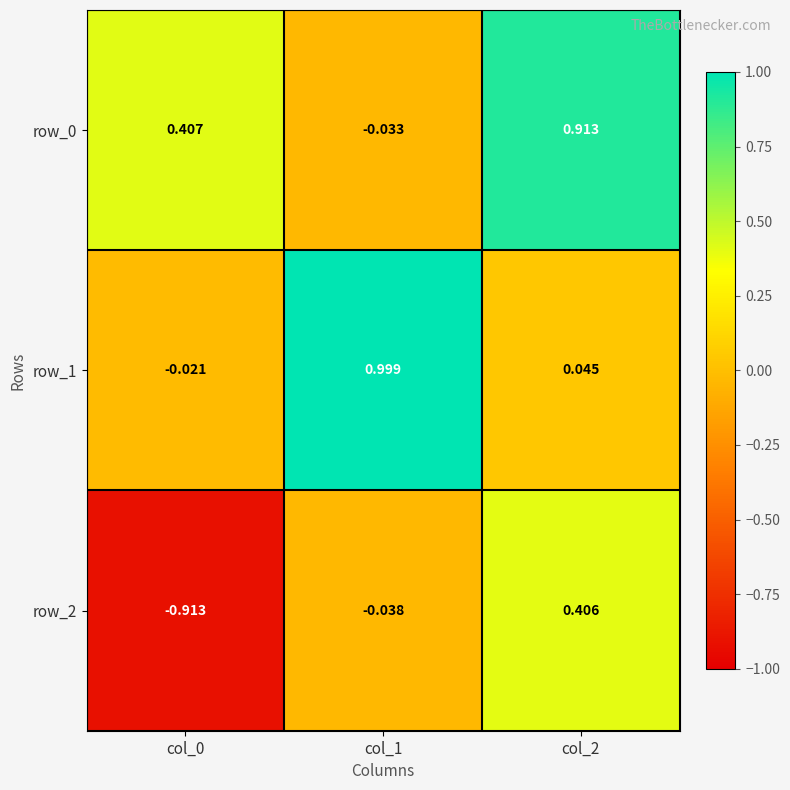

Is the value of row_0 at col_0 greater than the value of row_1 at col_0?

Yes